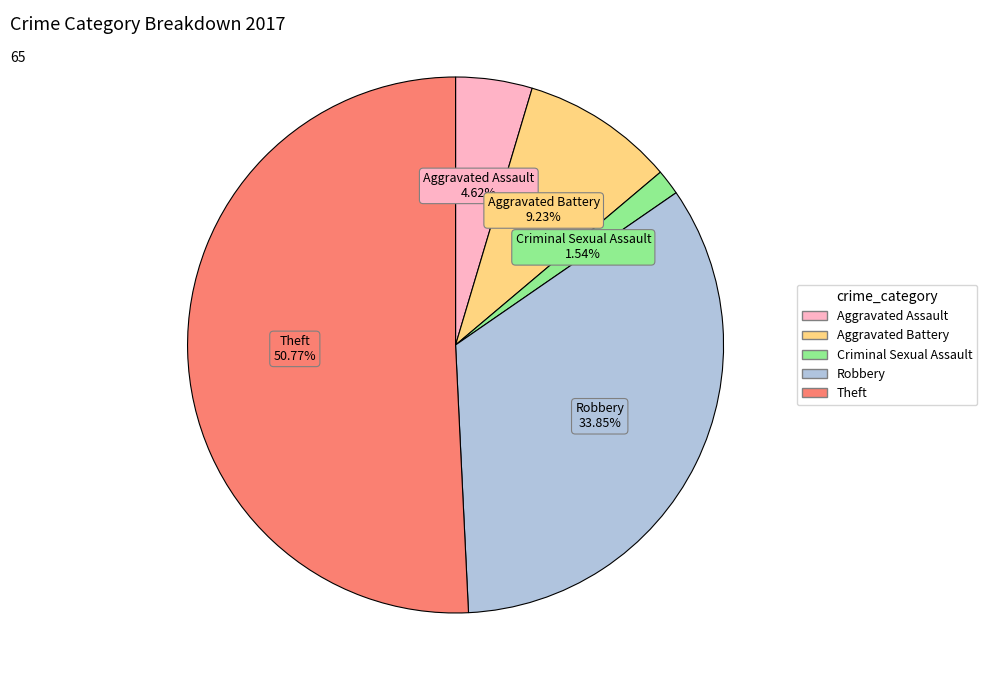

Count the number of slices in the pie.

5